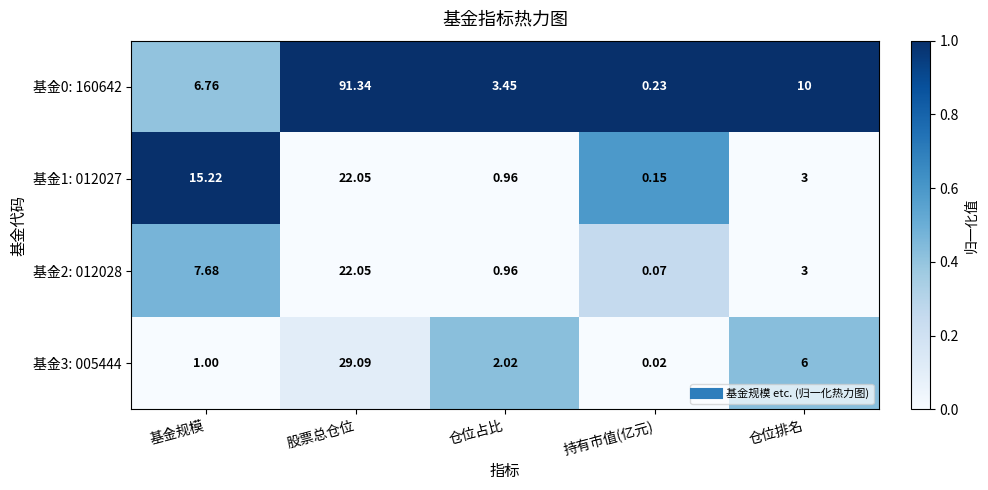

Is the value of 基金3: 005444 at 仓位排名 greater than the value of 基金2: 012028 at 基金规模?

No